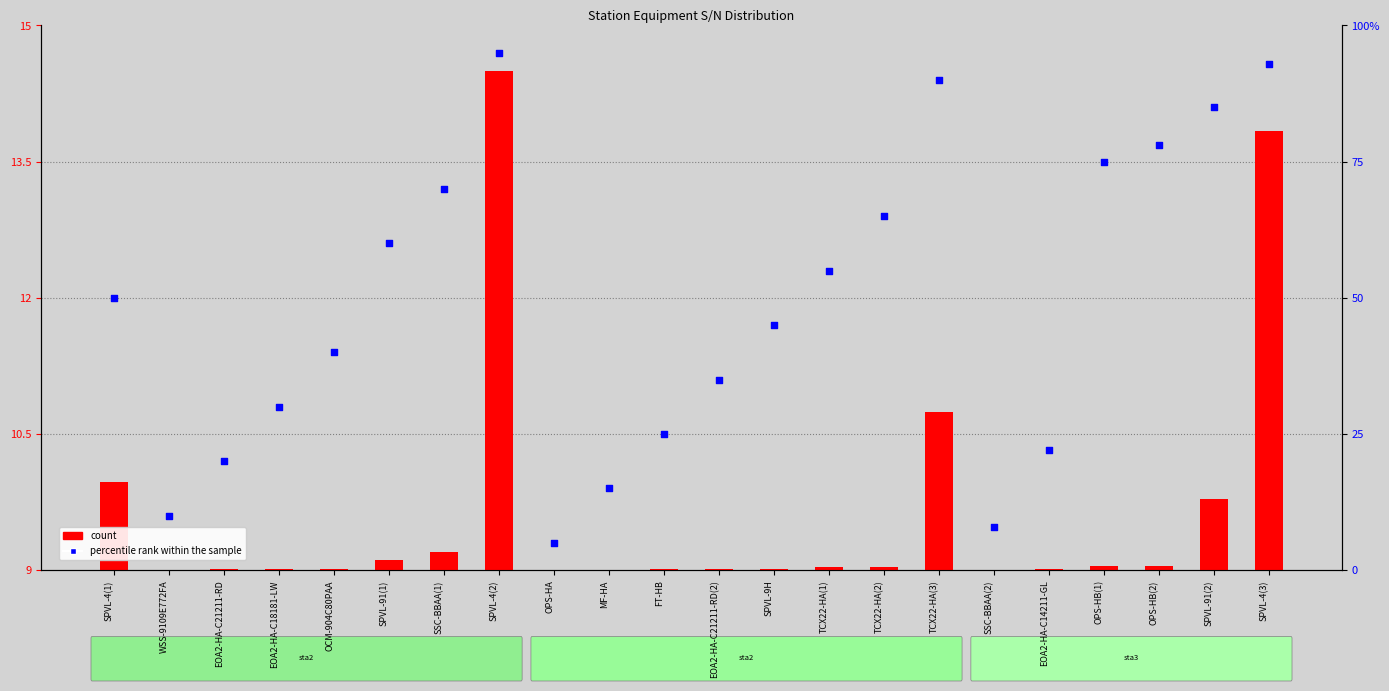

Which series has the largest Y range (max minus min)?

percentile rank within the sample